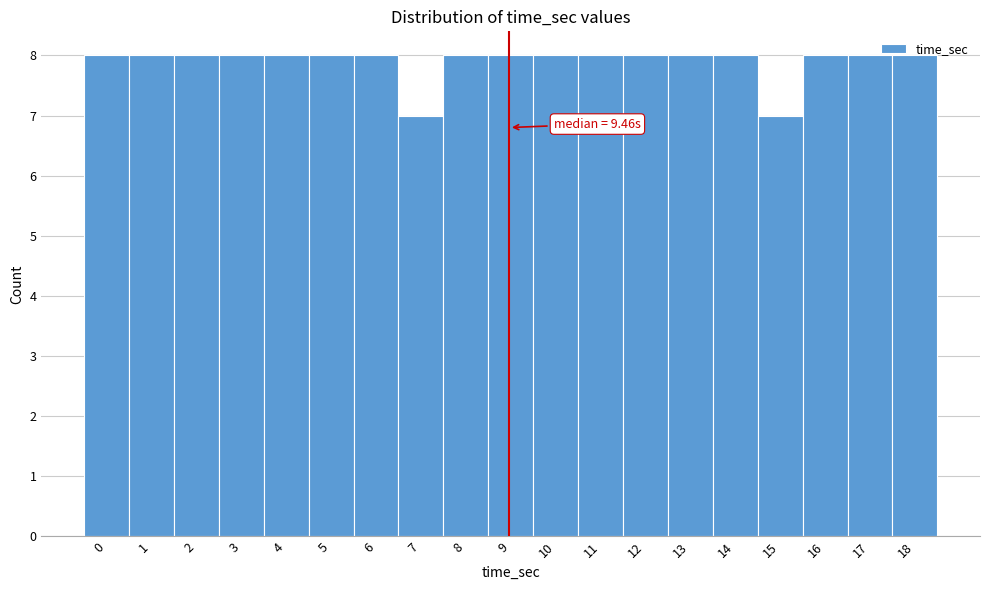

True or false: the data shows 8 at 8.

True